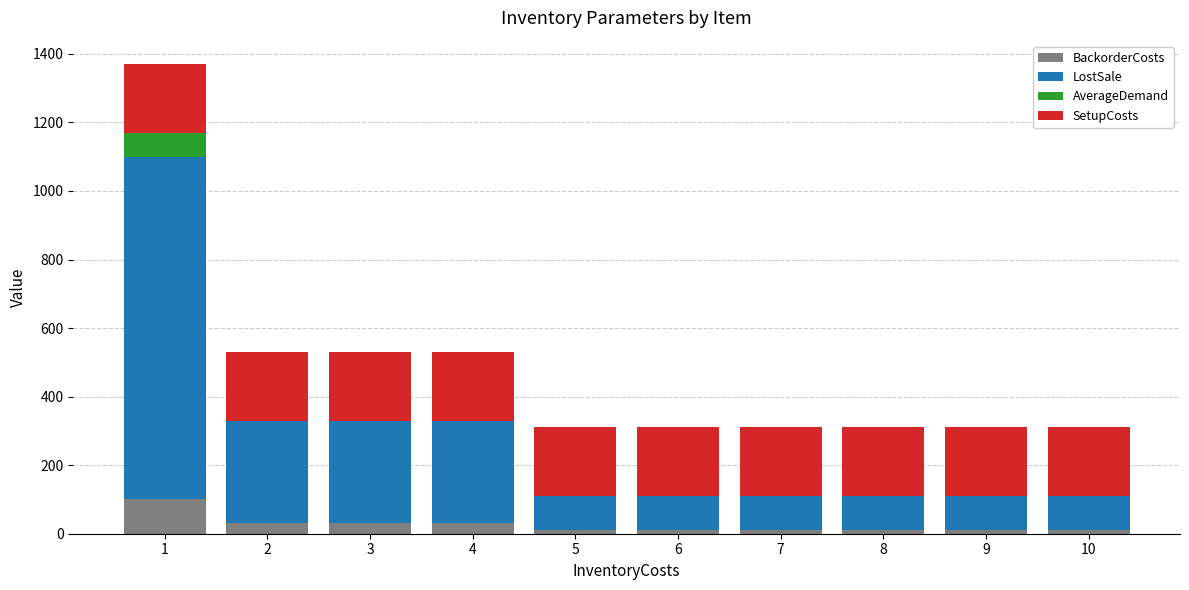

How many values in the BackorderCosts series exceed 10?

4